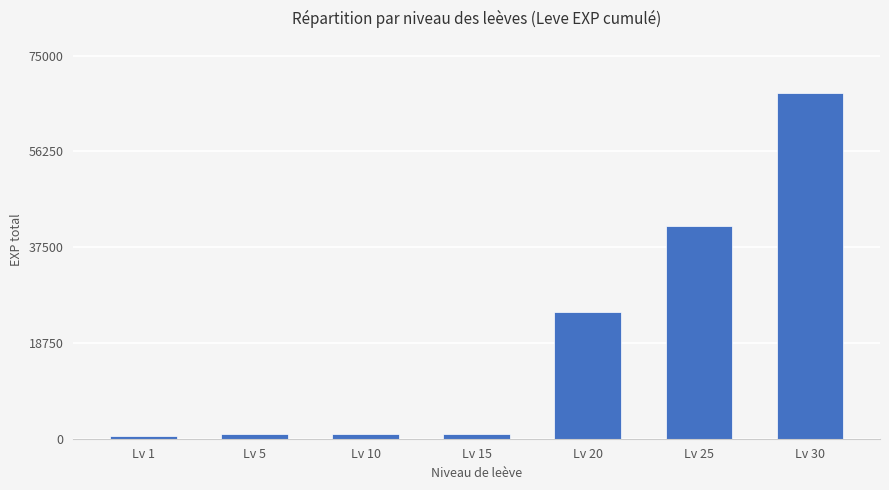

What is the ratio of the value at Lv 15 to the value at Lv 10?

0.9